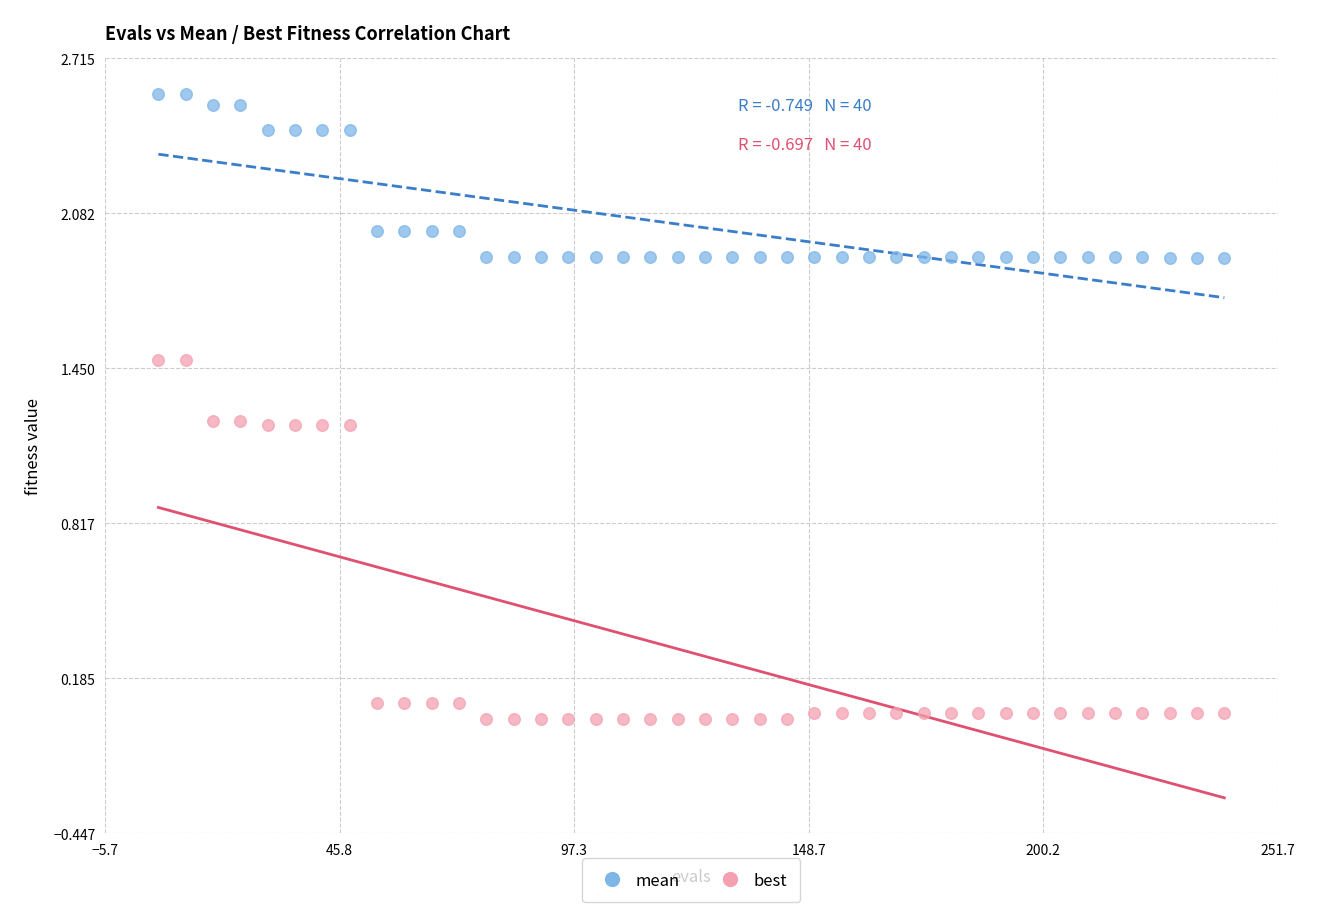

Which series has the largest Y range (max minus min)?

best